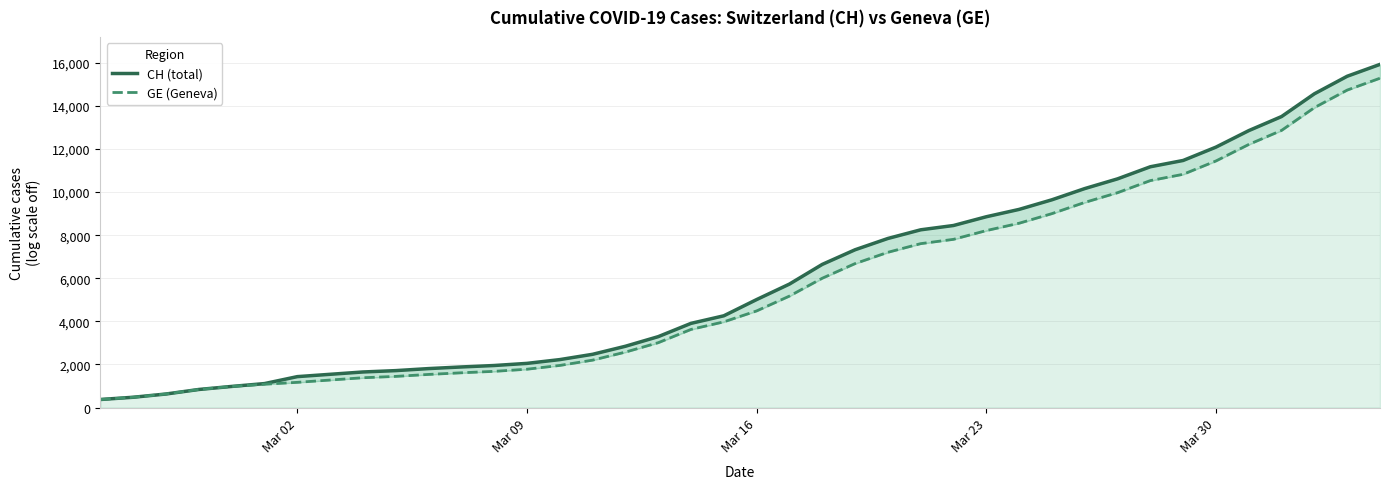

Reading left to right, what are all the values shown in this chart?

CH (total): 375	479	630	840	981	1113	1436	1544	1652	1715	1809	1885	1952	2051	2226	2472	2845	3291	3908	4259	5012	5731	6644	7323	7847	8249	8449	8855	9196	9642	10162	10613	11175	11467	12086	12852	13505	14561	15375	15926
GE (Geneva): 375	479	630	840	981	1083	1171	1278	1384	1447	1538	1614	1681	1780	1955	2201	2574	3010	3627	3978	4485	5174	6002	6681	7205	7607	7807	8213	8554	9000	9520	9971	10533	10825	11444	12210	12863	13919	14733	15284